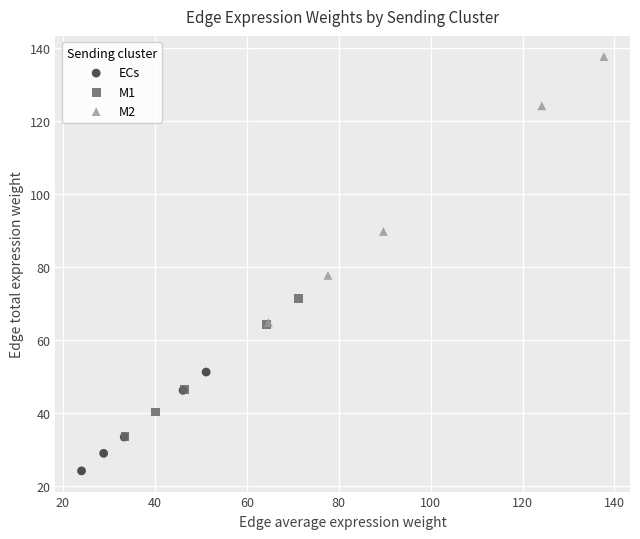

What are all the series names shown in the legend?

ECs, M1, M2